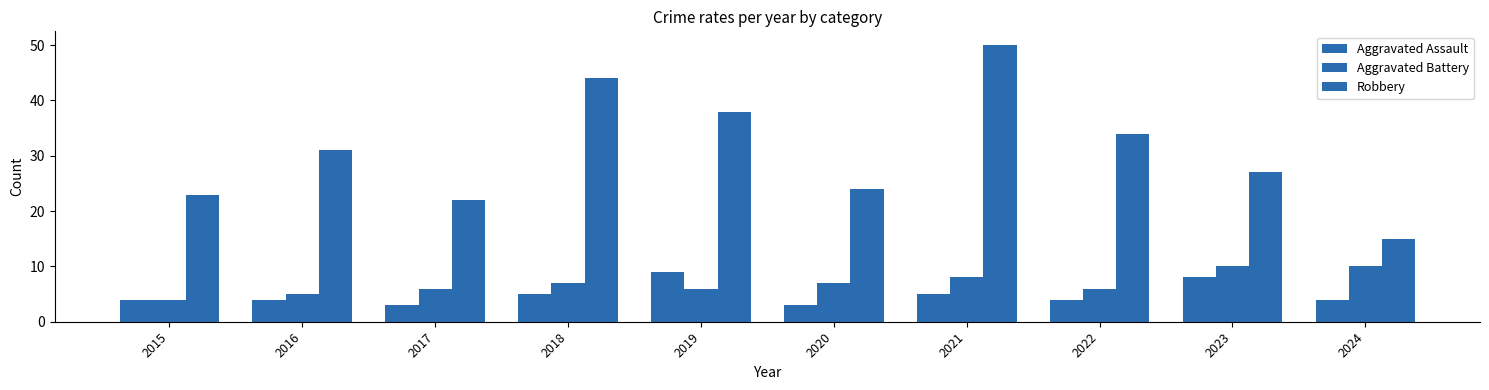

List the series in order of their peak value, highest first.

Robbery, Aggravated Battery, Aggravated Assault